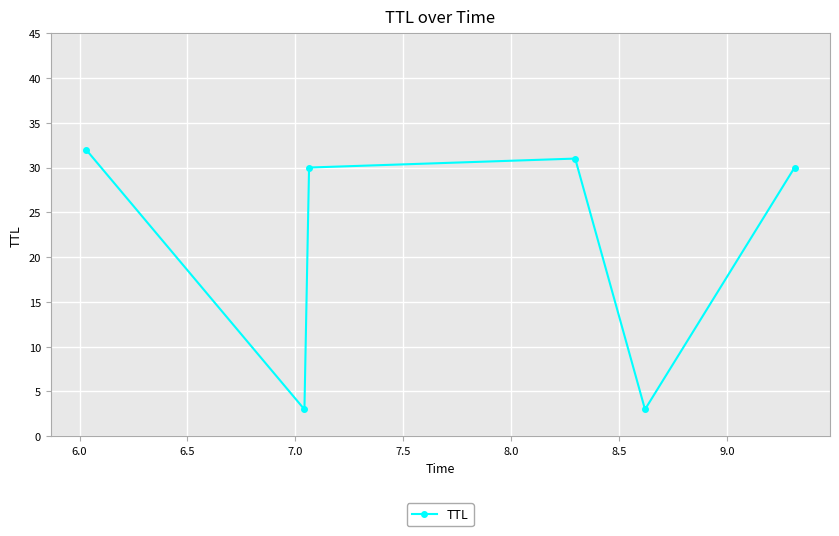

Count the number of categories in the chart.

6